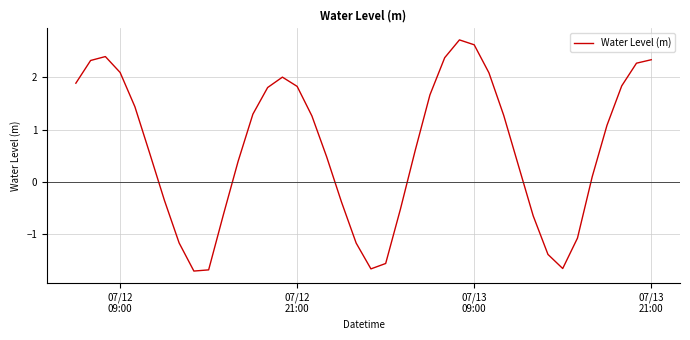

How many values exceed 1?

20